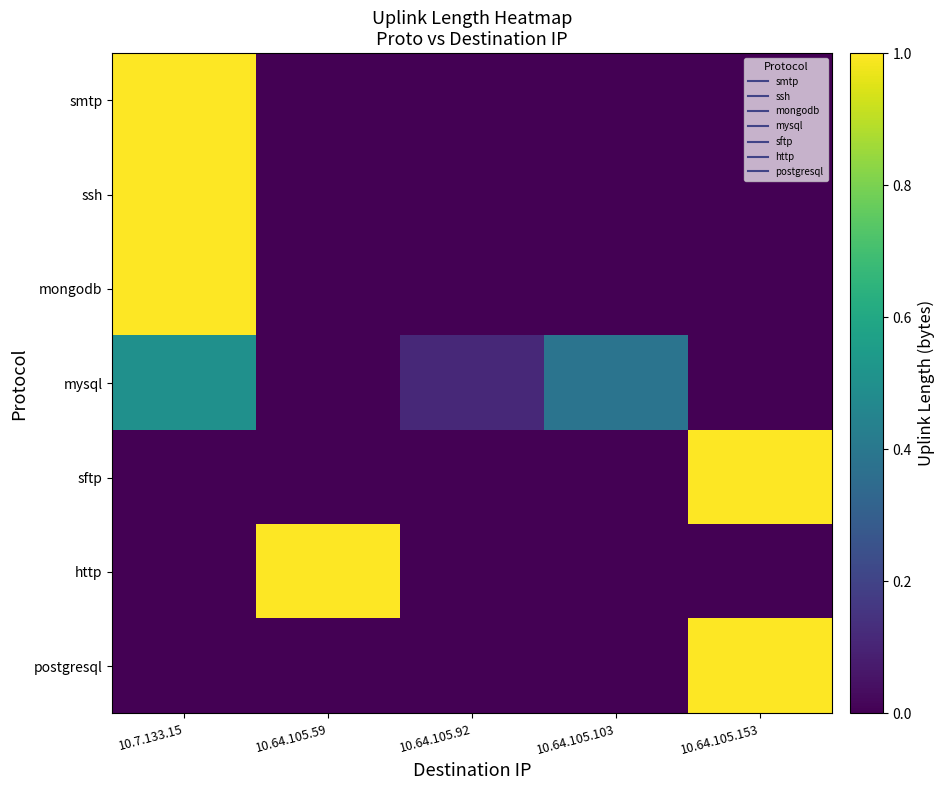

Reading right to left, transcribe all the data shown in this chart.

smtp: 10.64.105.153=0.0	10.64.105.103=0.0	10.64.105.92=0.0	10.64.105.59=0.0	10.7.133.15=1.0
ssh: 10.64.105.153=0.0	10.64.105.103=0.0	10.64.105.92=0.0	10.64.105.59=0.0	10.7.133.15=1.0
mongodb: 10.64.105.153=0.0	10.64.105.103=0.0	10.64.105.92=0.0	10.64.105.59=0.0	10.7.133.15=1.0
mysql: 10.64.105.153=0.0	10.64.105.103=0.4	10.64.105.92=0.1	10.64.105.59=0.0	10.7.133.15=0.5
sftp: 10.64.105.153=1.0	10.64.105.103=0.0	10.64.105.92=0.0	10.64.105.59=0.0	10.7.133.15=0.0
http: 10.64.105.153=0.0	10.64.105.103=0.0	10.64.105.92=0.0	10.64.105.59=1.0	10.7.133.15=0.0
postgresql: 10.64.105.153=1.0	10.64.105.103=0.0	10.64.105.92=0.0	10.64.105.59=0.0	10.7.133.15=0.0